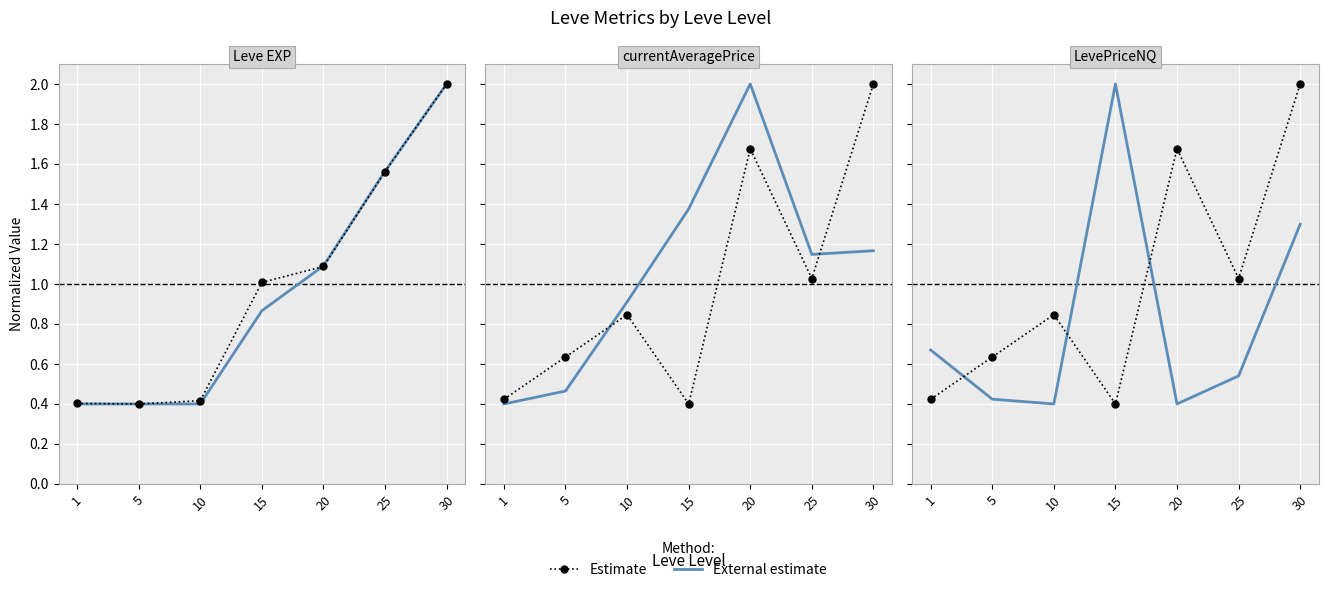

True or false: Estimate and External estimate cross at least once.

True